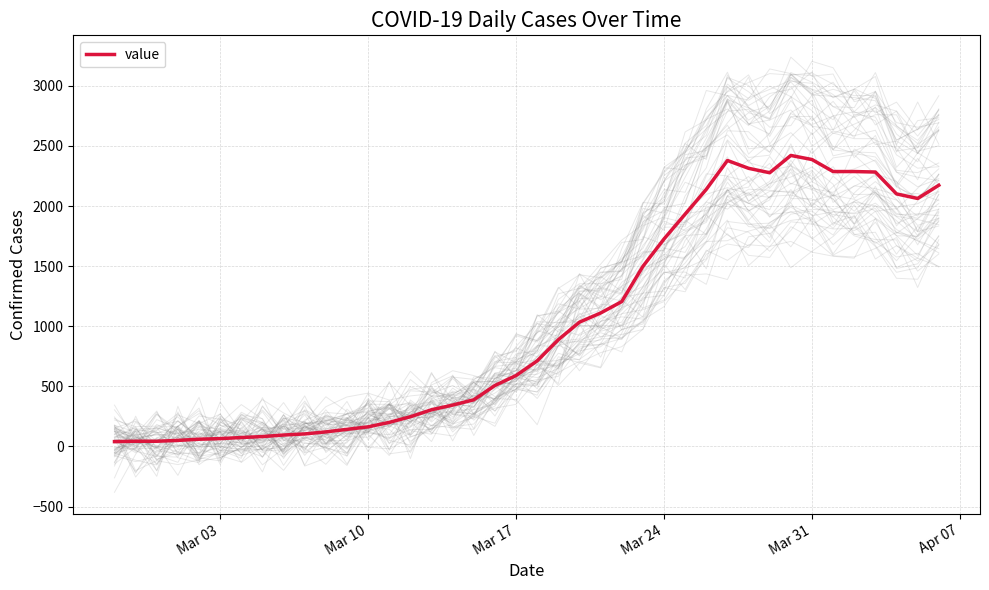

What is the maximum value for value?

2421